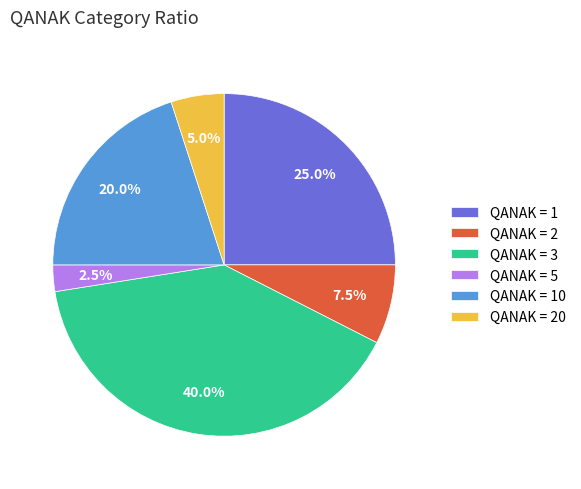

Rank the categories by value from lowest to highest.

QANAK = 5, QANAK = 20, QANAK = 2, QANAK = 10, QANAK = 1, QANAK = 3